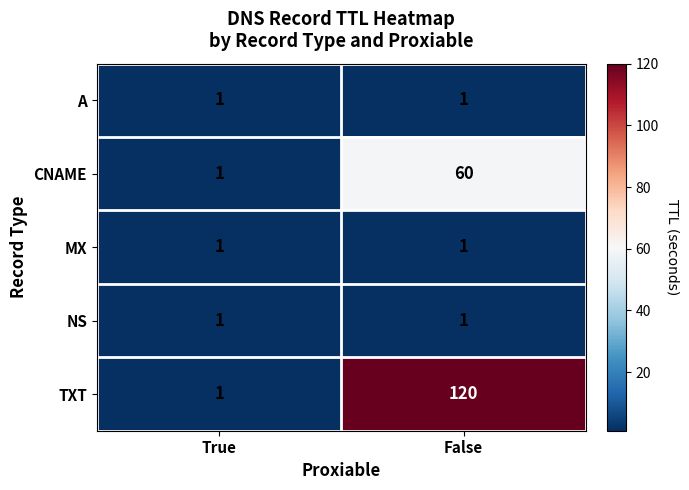

The A series shows 1 at True. True or false?

True